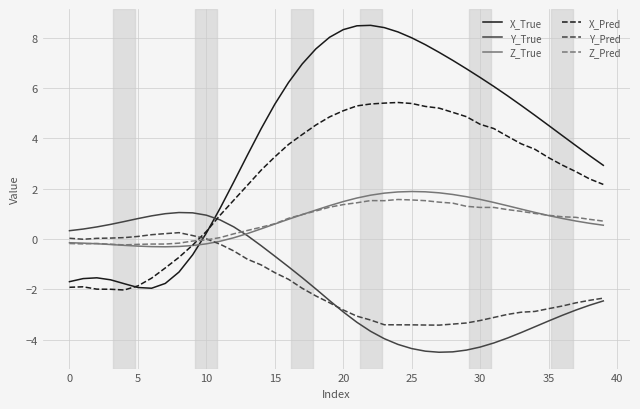

Which series has the widest spread of values?

X_True